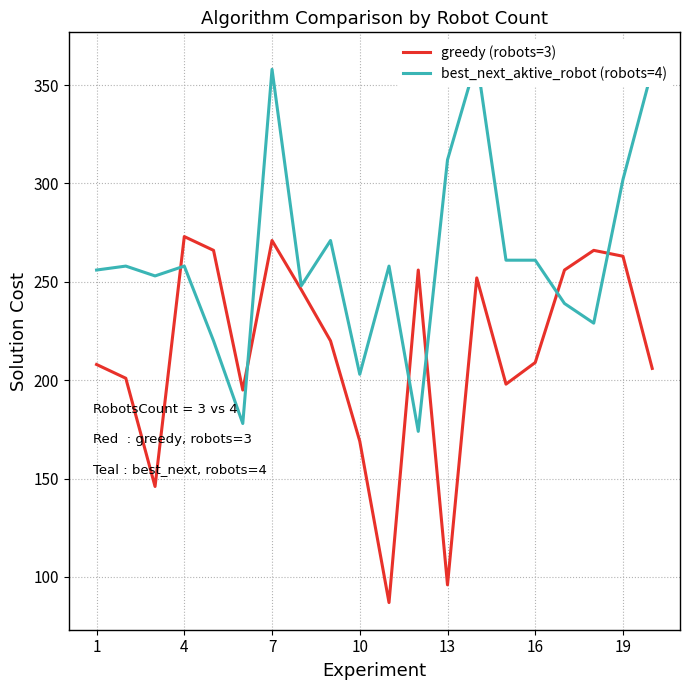

In greedy (robots=3), how many points are lower than both neighbors (excluding endpoints)?

5